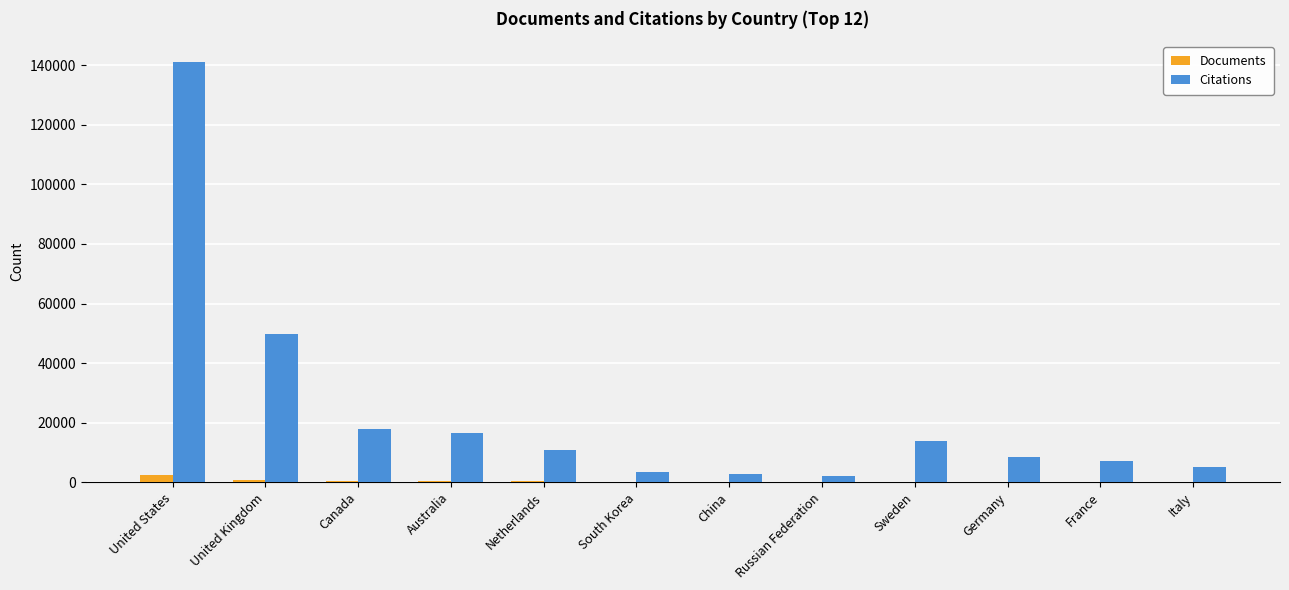

At which label is Citations closest to 71572?

United Kingdom